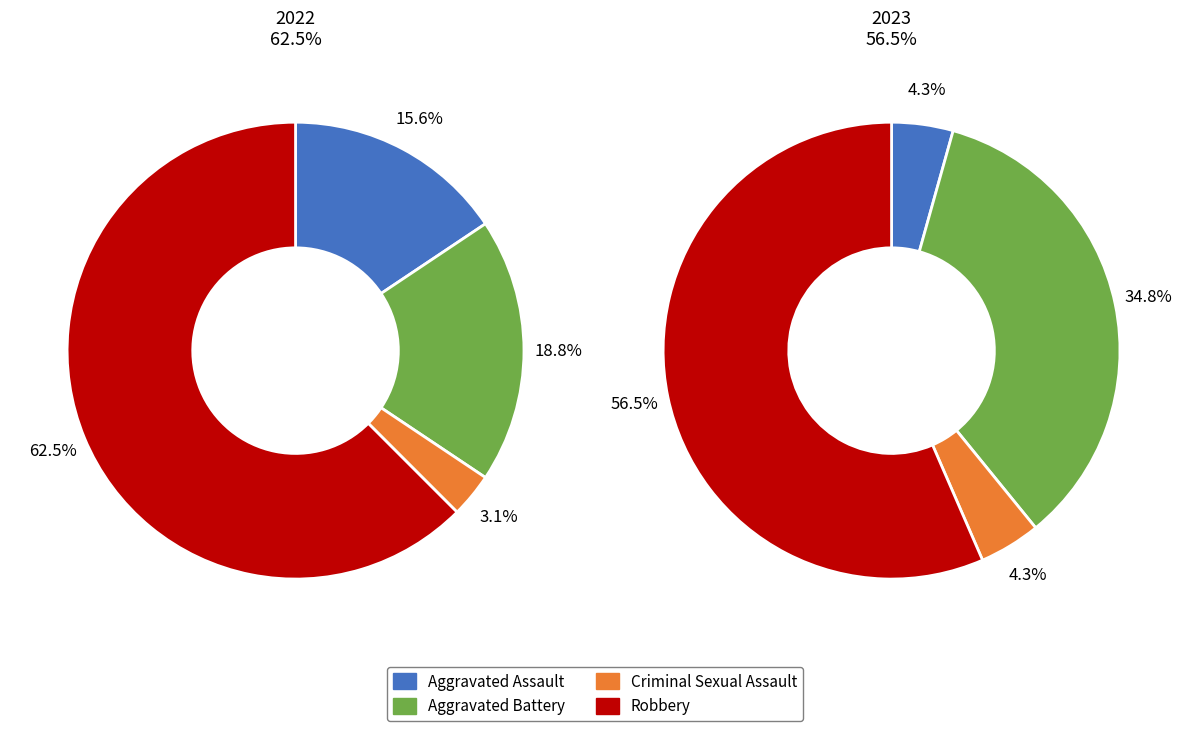

Is it true that values_2022 is 16% of the pie?

True